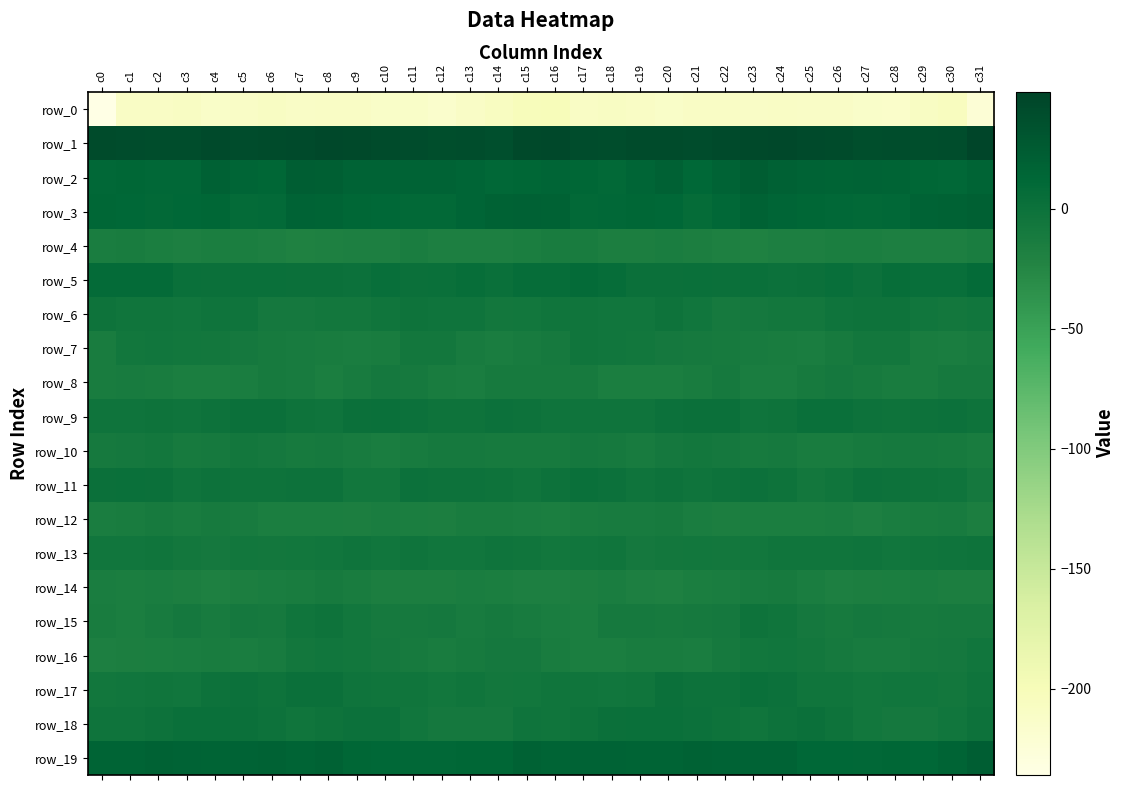

Which series has the largest range (max minus min)?

row_0